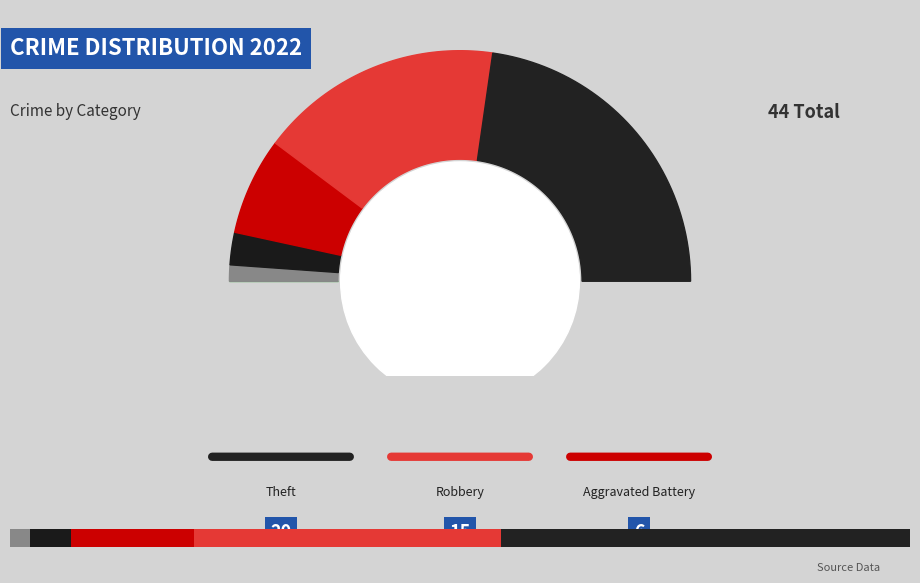

Is the sum of Robbery and Aggravated Battery greater than half?

No